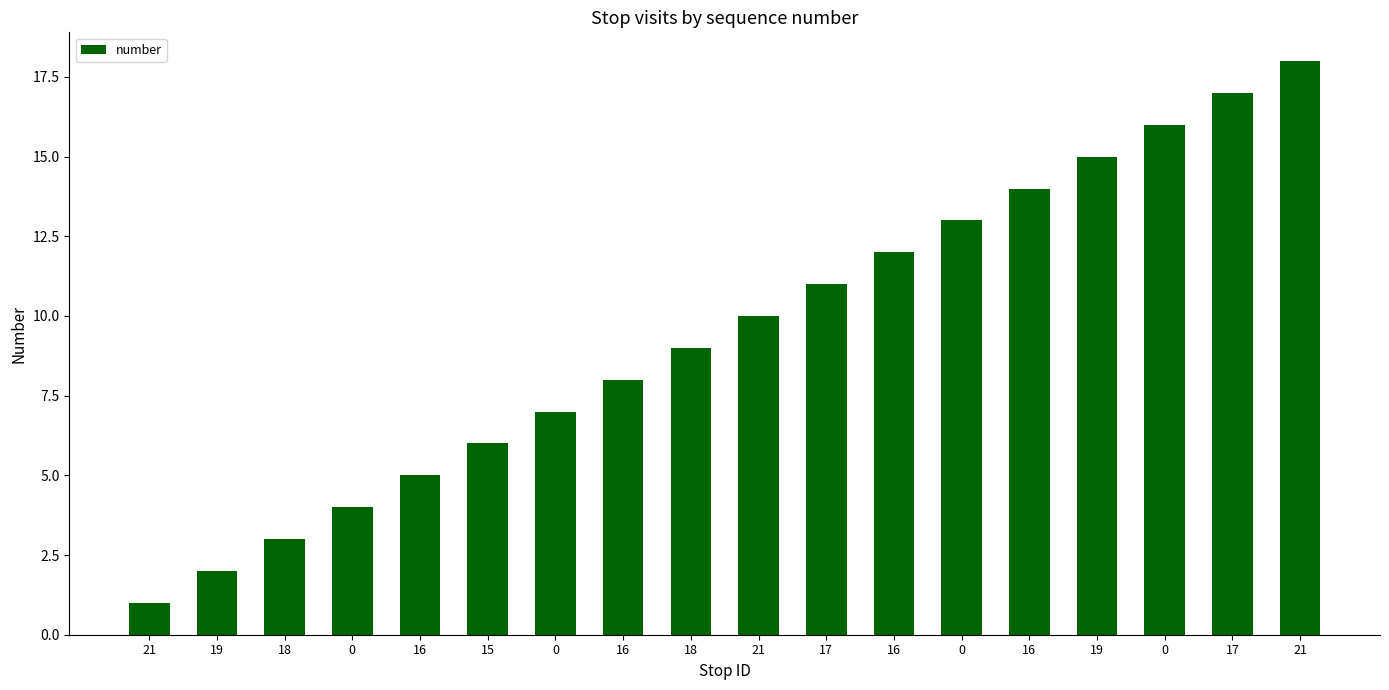

Count the number of data series in this chart.

1